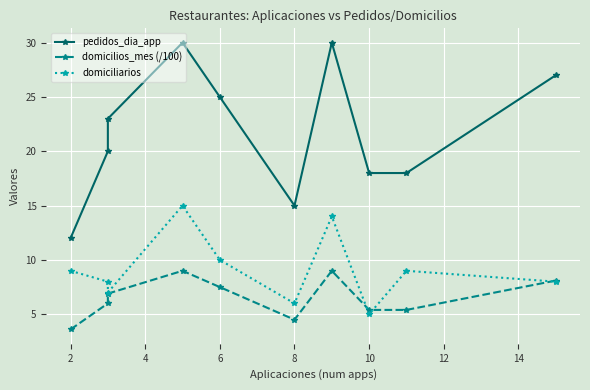

Which has a higher value, 12 or 10?

12